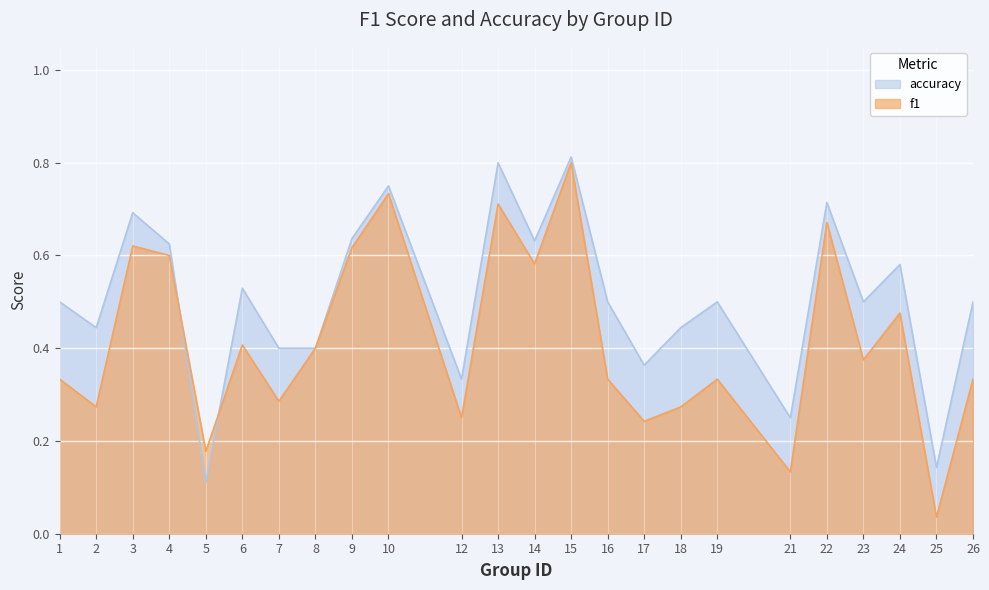

Rank the series by their maximum value, from highest to lowest.

accuracy, f1